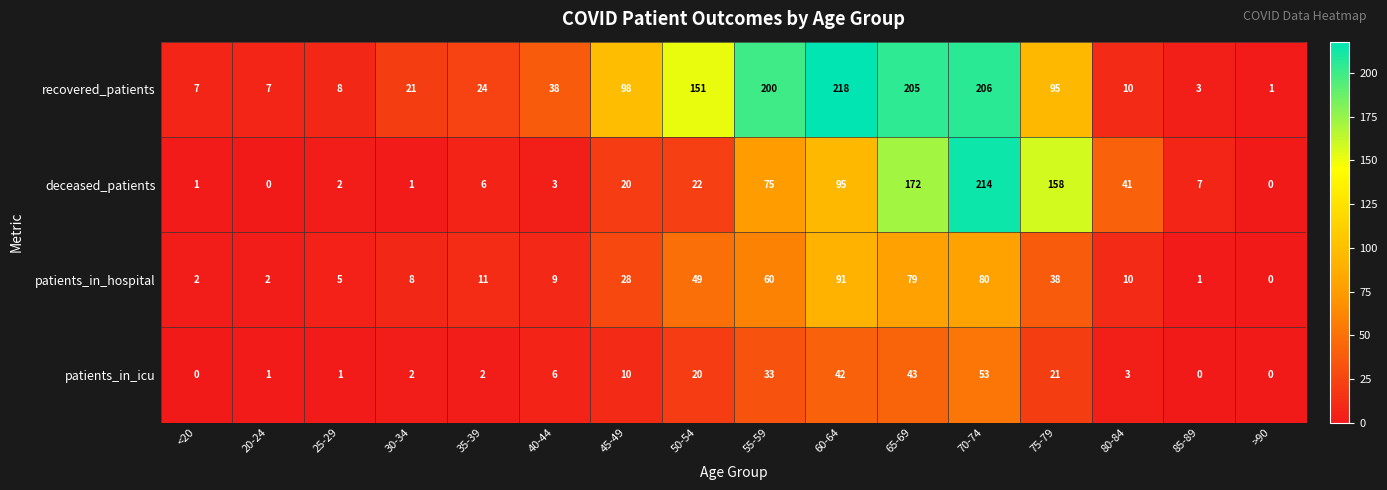

At how many categories does at least one series exceed 150?

6